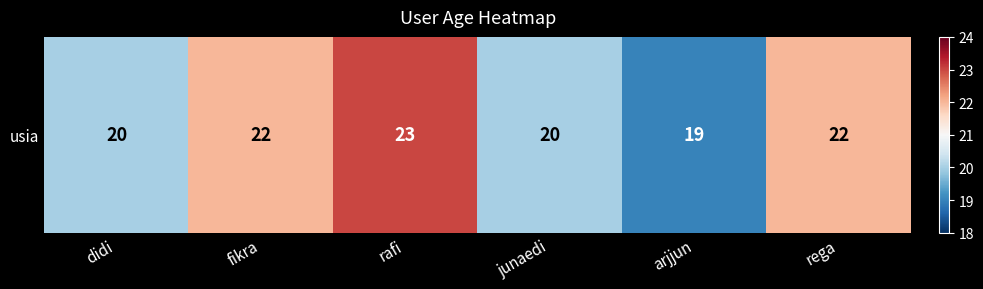

List the labels in order of value, largest first.

rafi, fikra, rega, didi, junaedi, arjjun